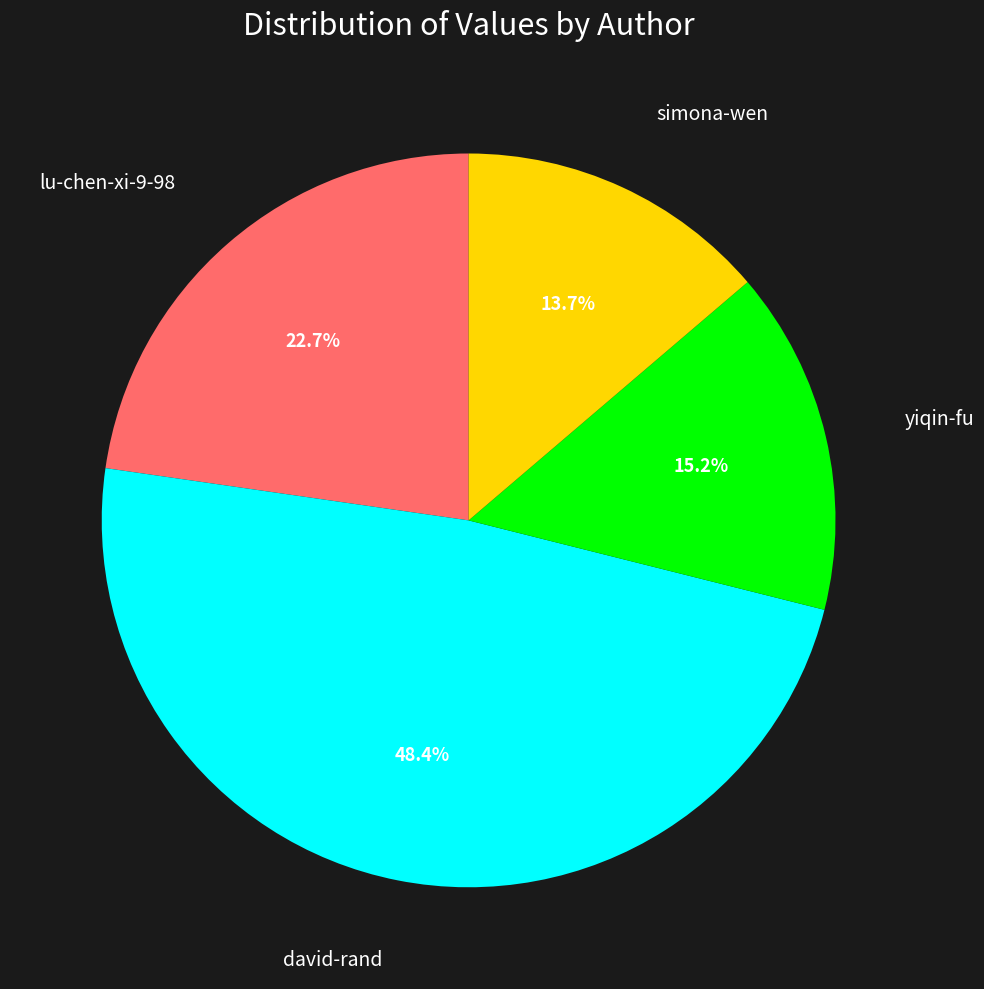

Is there a majority slice in this chart?

No